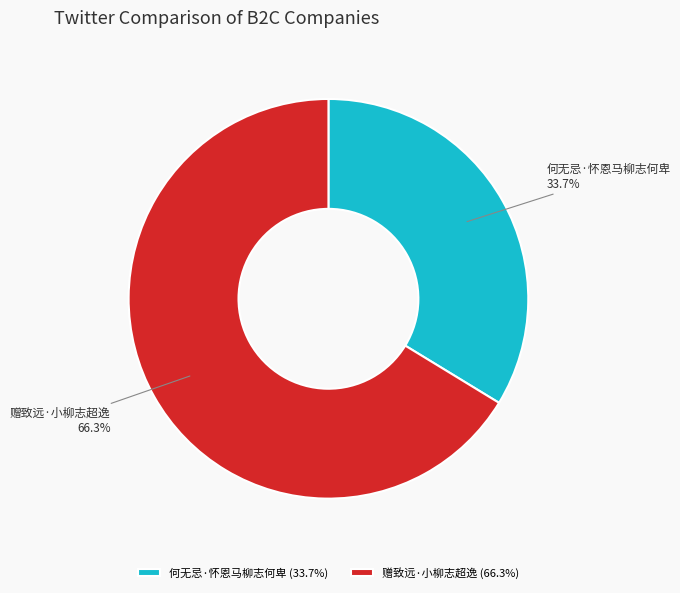

Rank the categories by value from lowest to highest.

何无忌·怀恩马柳志何卑, 赠致远·小柳志超逸